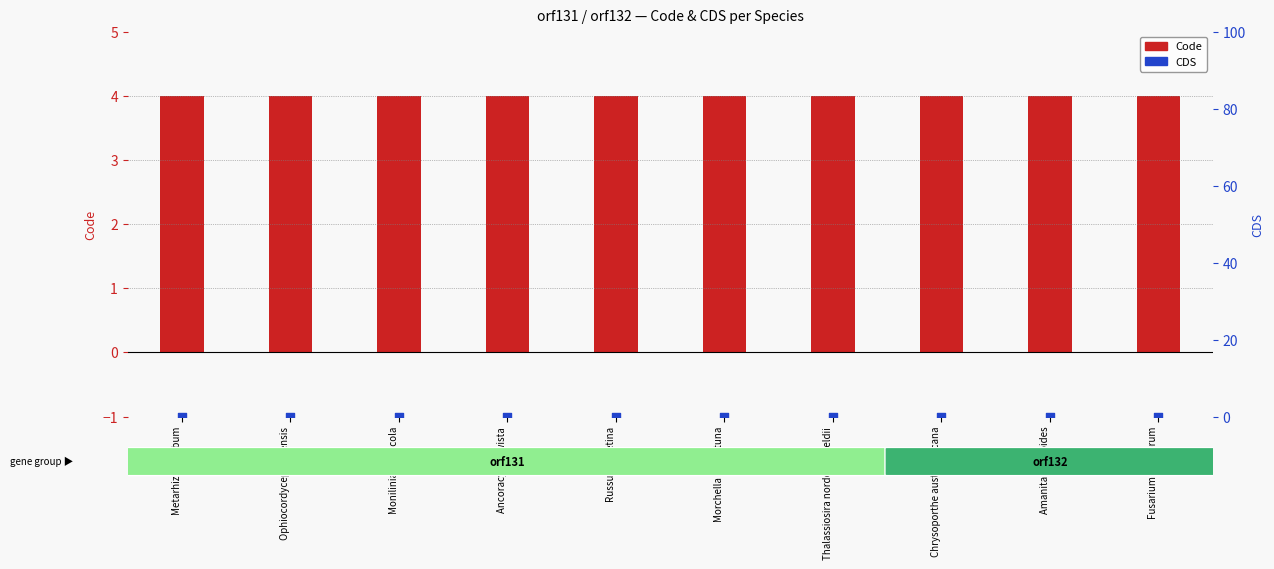

Which series has the largest total across all categories?

Code